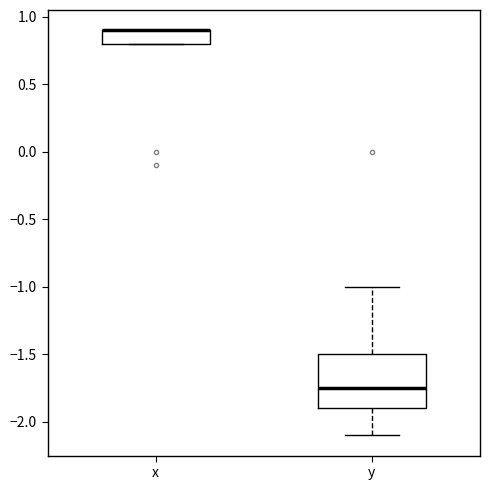

Comparing the boxes themselves (not the whiskers), which one is the tallest?

y